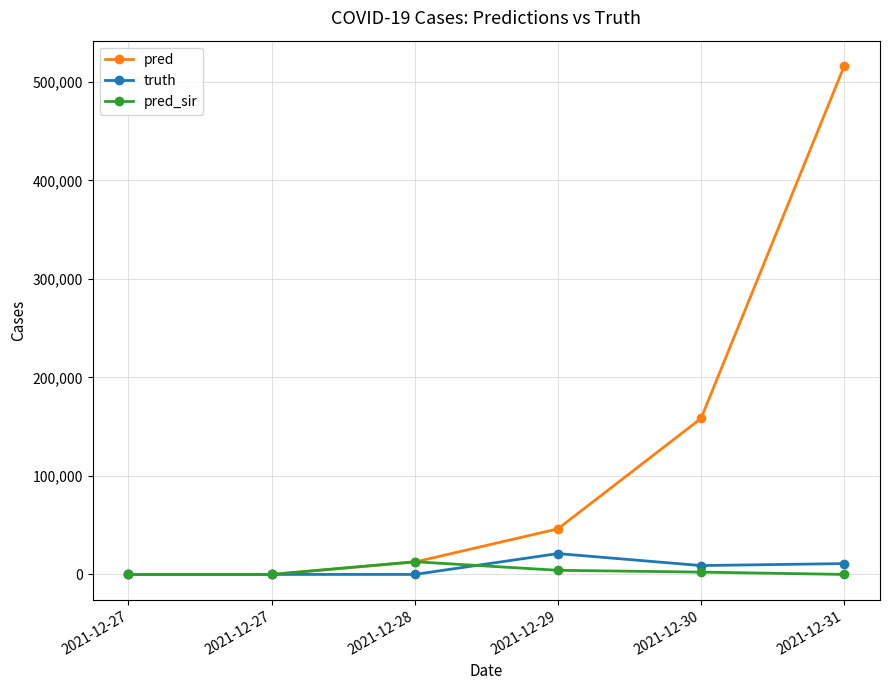

Which category has the highest value in the pred series?

2021-12-31